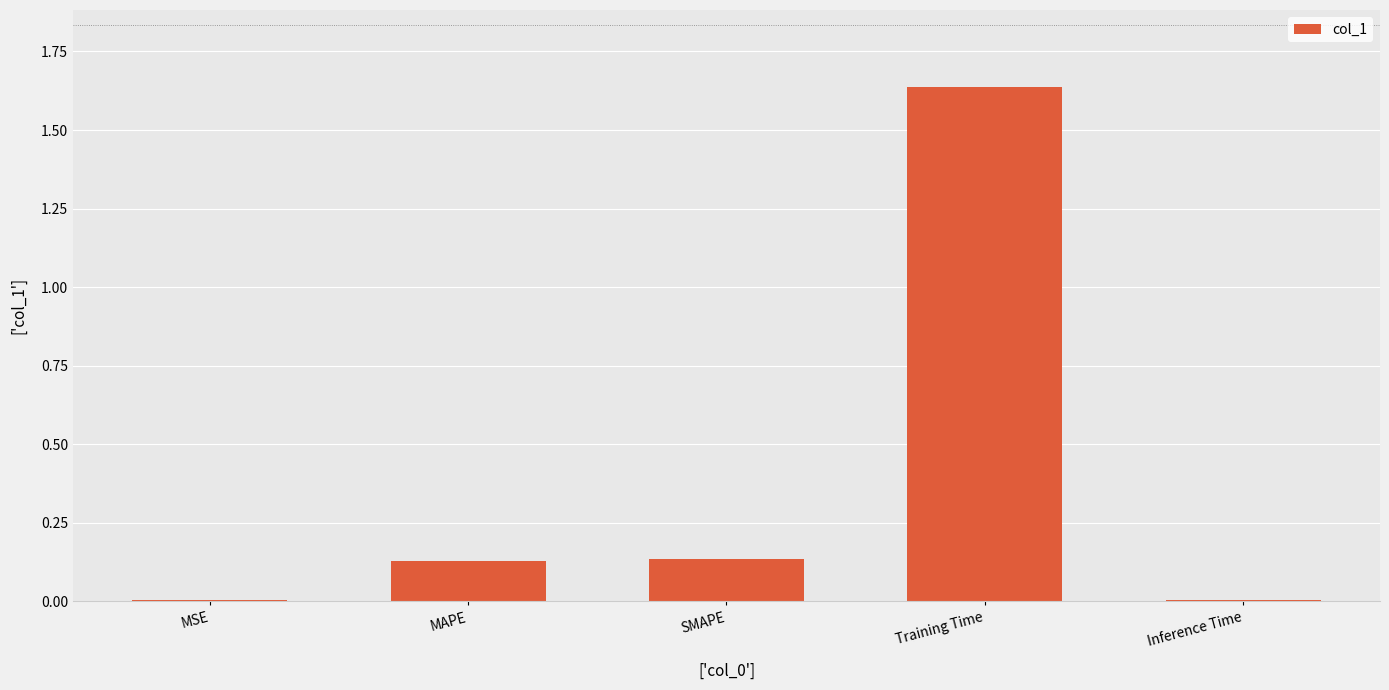

What is the label of the 4th bar from the right?

MAPE